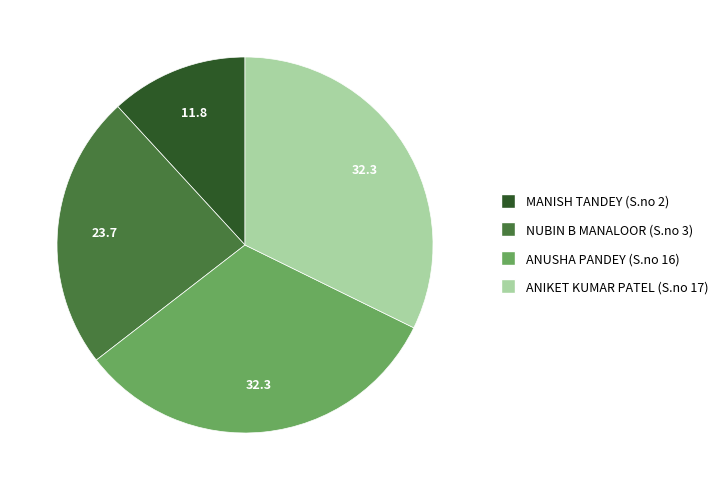

True or false: ANIKET KUMAR PATEL (S.no 17) accounts for 32% of the total.

True